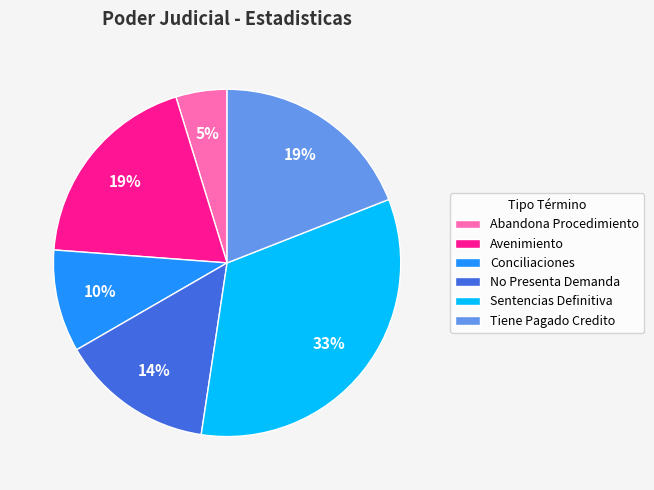

To the nearest percent, what is the average slice percentage?

17%